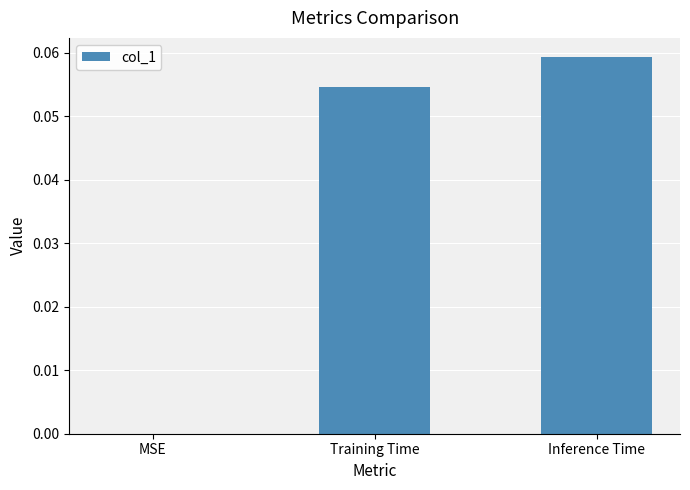

True or false: the data shows 0.0 at Training Time.

False